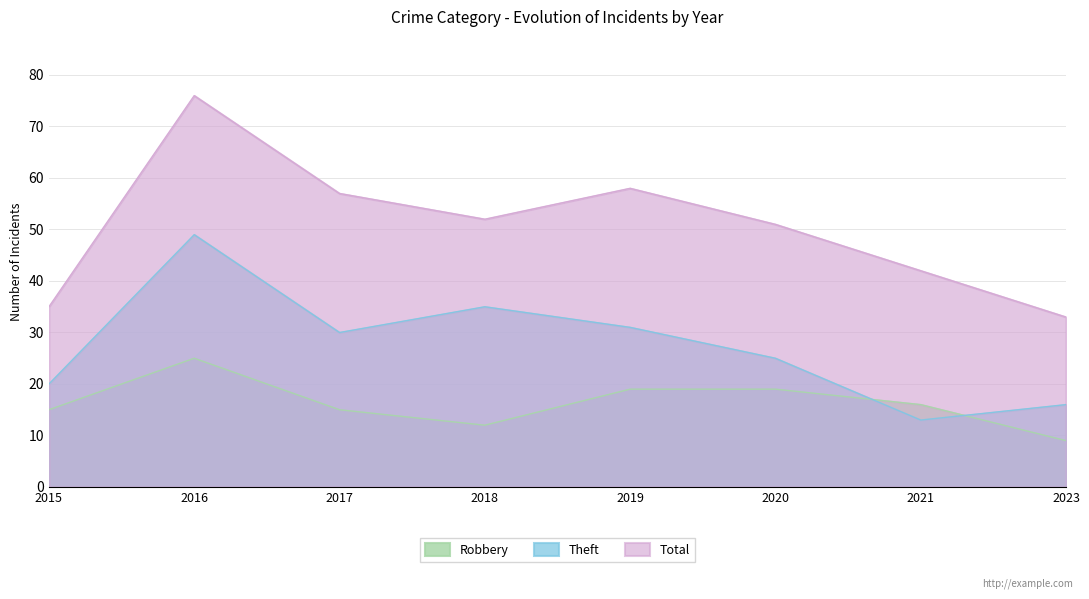

True or false: Robbery and Total intersect in this chart.

False